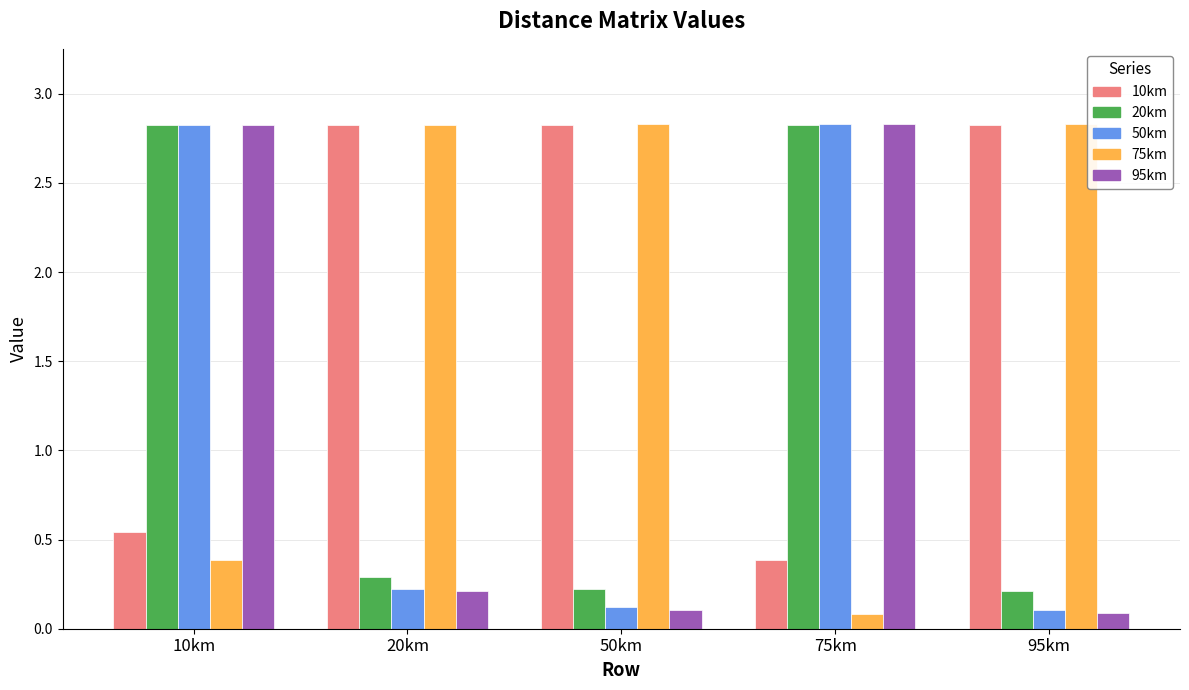

What is the value of the 95km bar at the 4th from the left?

2.8